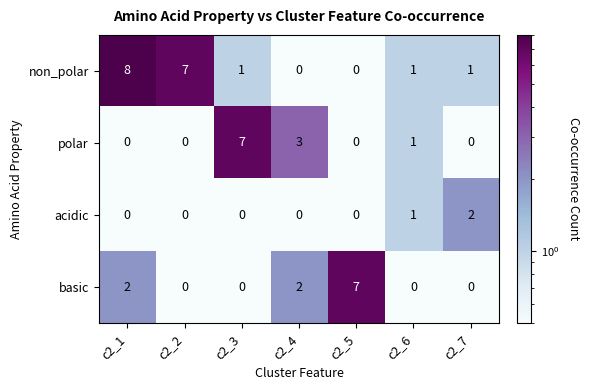

What is the spread (max minus min) of values at c2_2?

7